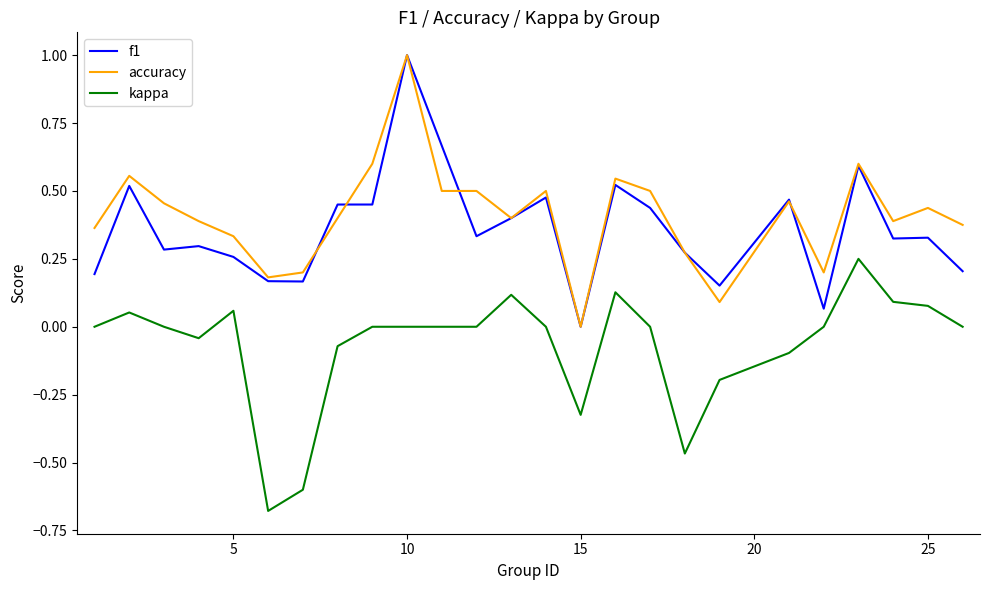

True or false: accuracy and kappa cross at least once.

False